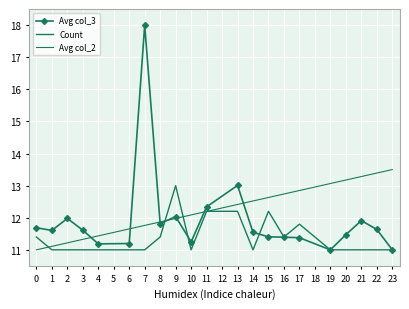

How many values in the Avg col_2 series exceed 12?

12